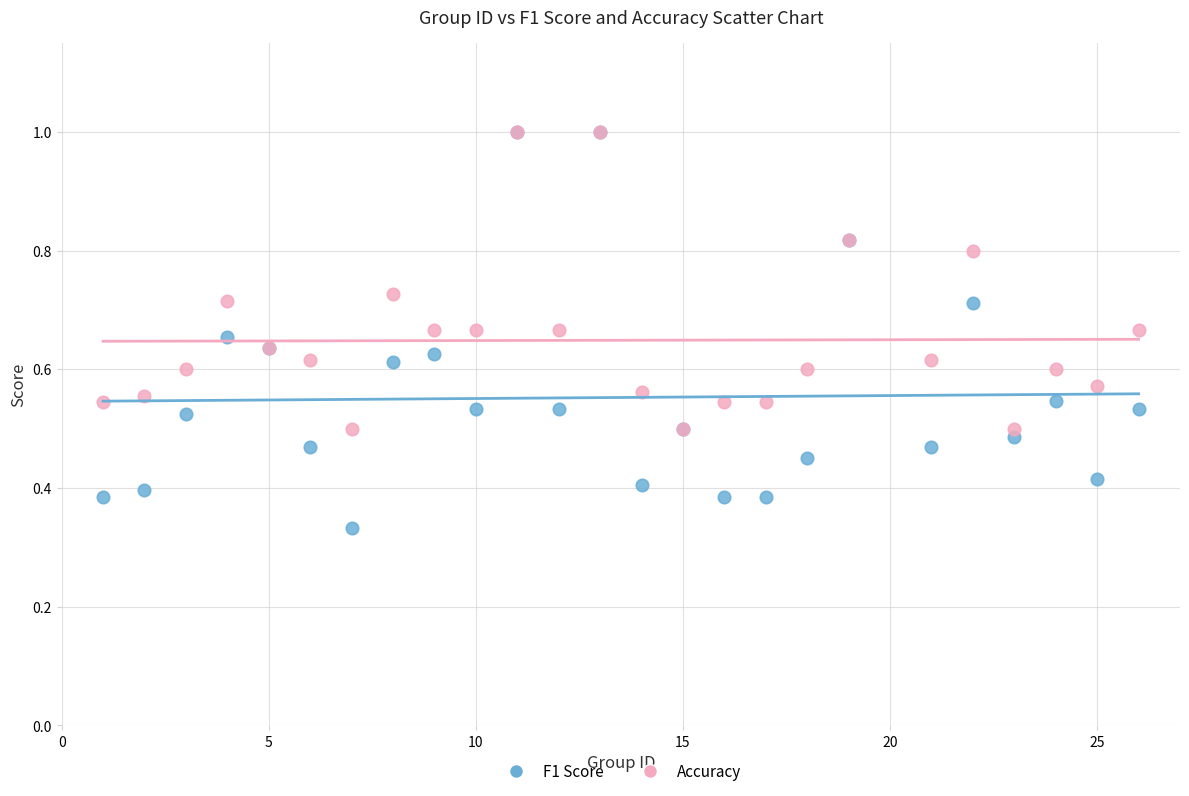

What are all the series names shown in the legend?

F1 Score, Accuracy